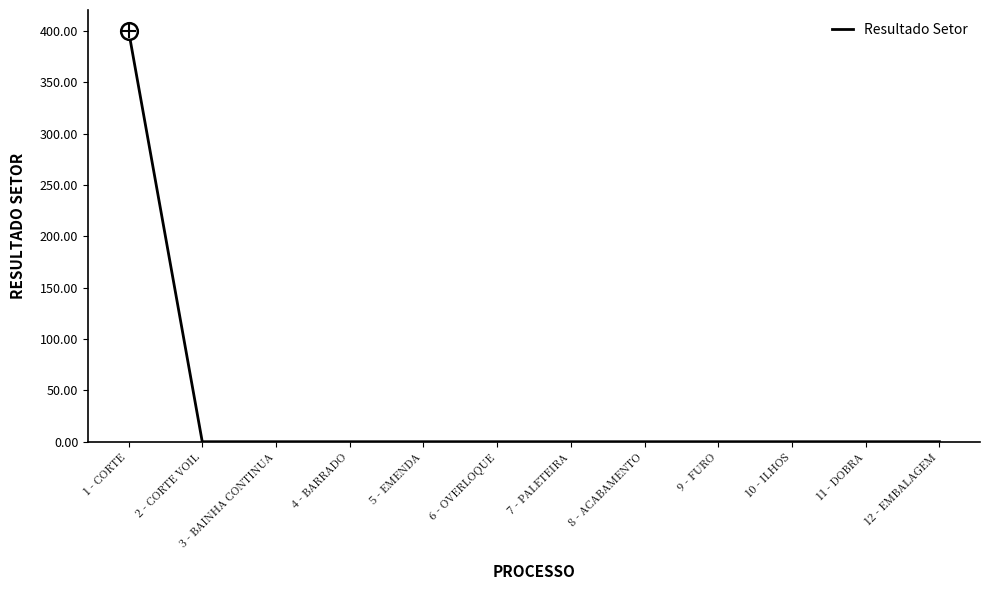

How many lines are shown in the chart?

1